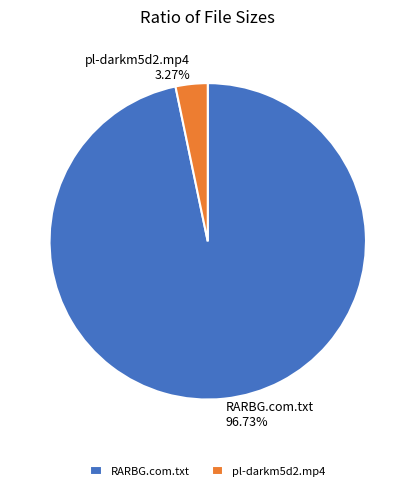

Between RARBG.com.txt and pl-darkm5d2.mp4, which is larger?

RARBG.com.txt